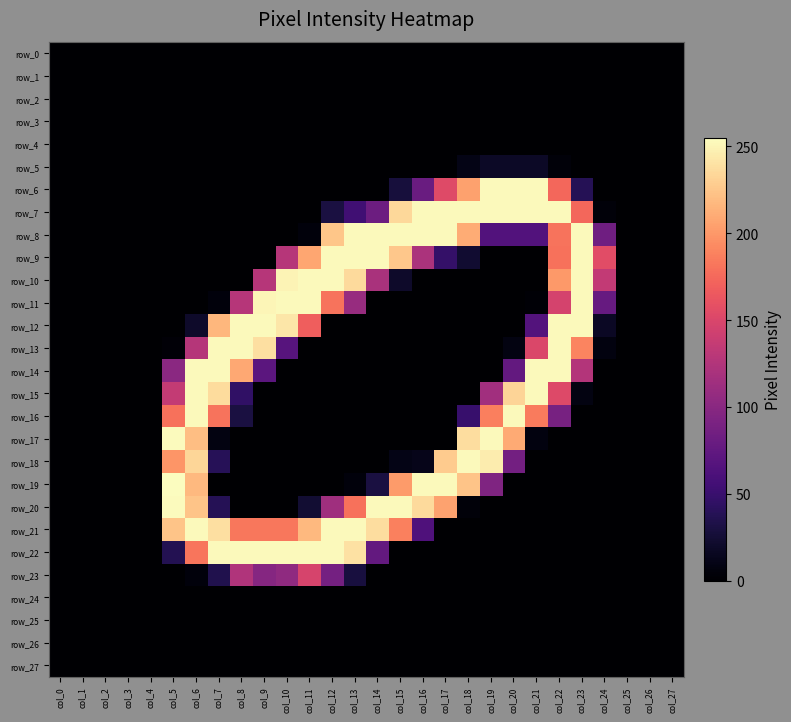

Reading left to right, list all the values displayed in this chart.

row_0: col_0=0	col_1=0	col_2=0	col_3=0	col_4=0	col_5=0	col_6=0	col_7=0	col_8=0	col_9=0	col_10=0	col_11=0	col_12=0	col_13=0	col_14=0	col_15=0	col_16=0	col_17=0	col_18=0	col_19=0	col_20=0	col_21=0	col_22=0	col_23=0	col_24=0	col_25=0	col_26=0	col_27=0
row_1: col_0=0	col_1=0	col_2=0	col_3=0	col_4=0	col_5=0	col_6=0	col_7=0	col_8=0	col_9=0	col_10=0	col_11=0	col_12=0	col_13=0	col_14=0	col_15=0	col_16=0	col_17=0	col_18=0	col_19=0	col_20=0	col_21=0	col_22=0	col_23=0	col_24=0	col_25=0	col_26=0	col_27=0
row_2: col_0=0	col_1=0	col_2=0	col_3=0	col_4=0	col_5=0	col_6=0	col_7=0	col_8=0	col_9=0	col_10=0	col_11=0	col_12=0	col_13=0	col_14=0	col_15=0	col_16=0	col_17=0	col_18=0	col_19=0	col_20=0	col_21=0	col_22=0	col_23=0	col_24=0	col_25=0	col_26=0	col_27=0
row_3: col_0=0	col_1=0	col_2=0	col_3=0	col_4=0	col_5=0	col_6=0	col_7=0	col_8=0	col_9=0	col_10=0	col_11=0	col_12=0	col_13=0	col_14=0	col_15=0	col_16=0	col_17=0	col_18=0	col_19=0	col_20=0	col_21=0	col_22=0	col_23=0	col_24=0	col_25=0	col_26=0	col_27=0
row_4: col_0=0	col_1=0	col_2=0	col_3=0	col_4=0	col_5=0	col_6=0	col_7=0	col_8=0	col_9=0	col_10=0	col_11=0	col_12=0	col_13=0	col_14=0	col_15=0	col_16=0	col_17=0	col_18=0	col_19=0	col_20=0	col_21=0	col_22=0	col_23=0	col_24=0	col_25=0	col_26=0	col_27=0
row_5: col_0=0	col_1=0	col_2=0	col_3=0	col_4=0	col_5=0	col_6=0	col_7=0	col_8=0	col_9=0	col_10=0	col_11=0	col_12=0	col_13=0	col_14=0	col_15=0	col_16=0	col_17=0	col_18=10	col_19=18	col_20=18	col_21=18	col_22=4	col_23=0	col_24=0	col_25=0	col_26=0	col_27=0
row_6: col_0=0	col_1=0	col_2=0	col_3=0	col_4=0	col_5=0	col_6=0	col_7=0	col_8=0	col_9=0	col_10=0	col_11=0	col_12=0	col_13=0	col_14=0	col_15=28	col_16=80	col_17=154	col_18=205	col_19=253	col_20=253	col_21=253	col_22=174	col_23=38	col_24=0	col_25=0	col_26=0	col_27=0
row_7: col_0=0	col_1=0	col_2=0	col_3=0	col_4=0	col_5=0	col_6=0	col_7=0	col_8=0	col_9=0	col_10=0	col_11=0	col_12=30	col_13=54	col_14=82	col_15=235	col_16=253	col_17=253	col_18=253	col_19=253	col_20=253	col_21=253	col_22=253	col_23=174	col_24=4	col_25=0	col_26=0	col_27=0
row_8: col_0=0	col_1=0	col_2=0	col_3=0	col_4=0	col_5=0	col_6=0	col_7=0	col_8=0	col_9=0	col_10=0	col_11=5	col_12=225	col_13=253	col_14=253	col_15=253	col_16=253	col_17=253	col_18=211	col_19=65	col_20=65	col_21=65	col_22=181	col_23=253	col_24=84	col_25=0	col_26=0	col_27=0
row_9: col_0=0	col_1=0	col_2=0	col_3=0	col_4=0	col_5=0	col_6=0	col_7=0	col_8=0	col_9=0	col_10=128	col_11=208	col_12=253	col_13=253	col_14=253	col_15=226	col_16=121	col_17=47	col_18=23	col_19=0	col_20=0	col_21=0	col_22=180	col_23=253	col_24=156	col_25=0	col_26=0	col_27=0
row_10: col_0=0	col_1=0	col_2=0	col_3=0	col_4=0	col_5=0	col_6=0	col_7=0	col_8=0	col_9=128	col_10=250	col_11=253	col_12=253	col_13=236	col_14=120	col_15=20	col_16=0	col_17=0	col_18=0	col_19=0	col_20=0	col_21=0	col_22=201	col_23=253	col_24=135	col_25=0	col_26=0	col_27=0
row_11: col_0=0	col_1=0	col_2=0	col_3=0	col_4=0	col_5=0	col_6=0	col_7=5	col_8=128	col_9=251	col_10=253	col_11=253	col_12=181	col_13=109	col_14=0	col_15=0	col_16=0	col_17=0	col_18=0	col_19=0	col_20=0	col_21=2	col_22=147	col_23=253	col_24=78	col_25=0	col_26=0	col_27=0
row_12: col_0=0	col_1=0	col_2=0	col_3=0	col_4=0	col_5=0	col_6=20	col_7=217	col_8=253	col_9=253	col_10=243	col_11=169	col_12=0	col_13=0	col_14=0	col_15=0	col_16=0	col_17=0	col_18=0	col_19=0	col_20=0	col_21=66	col_22=253	col_23=253	col_24=17	col_25=0	col_26=0	col_27=0
row_13: col_0=0	col_1=0	col_2=0	col_3=0	col_4=0	col_5=3	col_6=127	col_7=253	col_8=253	col_9=239	col_10=68	col_11=0	col_12=0	col_13=0	col_14=0	col_15=0	col_16=0	col_17=0	col_18=0	col_19=0	col_20=8	col_21=151	col_22=253	col_23=190	col_24=7	col_25=0	col_26=0	col_27=0
row_14: col_0=0	col_1=0	col_2=0	col_3=0	col_4=0	col_5=101	col_6=253	col_7=253	col_8=209	col_9=71	col_10=0	col_11=0	col_12=0	col_13=0	col_14=0	col_15=0	col_16=0	col_17=0	col_18=0	col_19=0	col_20=76	col_21=253	col_22=253	col_23=126	col_24=0	col_25=0	col_26=0	col_27=0
row_15: col_0=0	col_1=0	col_2=0	col_3=0	col_4=0	col_5=136	col_6=253	col_7=237	col_8=45	col_9=0	col_10=0	col_11=0	col_12=0	col_13=0	col_14=0	col_15=0	col_16=0	col_17=0	col_18=0	col_19=115	col_20=233	col_21=253	col_22=153	col_23=8	col_24=0	col_25=0	col_26=0	col_27=0
row_16: col_0=0	col_1=0	col_2=0	col_3=0	col_4=0	col_5=180	col_6=253	col_7=181	col_8=30	col_9=0	col_10=0	col_11=0	col_12=0	col_13=0	col_14=0	col_15=0	col_16=0	col_17=0	col_18=49	col_19=187	col_20=253	col_21=185	col_22=89	col_23=0	col_24=0	col_25=0	col_26=0	col_27=0
row_17: col_0=0	col_1=0	col_2=0	col_3=0	col_4=0	col_5=254	col_6=221	col_7=8	col_8=0	col_9=0	col_10=0	col_11=0	col_12=0	col_13=0	col_14=0	col_15=0	col_16=0	col_17=0	col_18=238	col_19=253	col_20=210	col_21=7	col_22=0	col_23=0	col_24=0	col_25=0	col_26=0	col_27=0
row_18: col_0=0	col_1=0	col_2=0	col_3=0	col_4=0	col_5=199	col_6=234	col_7=39	col_8=0	col_9=0	col_10=0	col_11=0	col_12=0	col_13=0	col_14=0	col_15=10	col_16=12	col_17=228	col_18=253	col_19=246	col_20=86	col_21=0	col_22=0	col_23=0	col_24=0	col_25=0	col_26=0	col_27=0
row_19: col_0=0	col_1=0	col_2=0	col_3=0	col_4=0	col_5=255	col_6=218	col_7=0	col_8=0	col_9=0	col_10=0	col_11=0	col_12=0	col_13=5	col_14=30	col_15=202	col_16=253	col_17=253	col_18=224	col_19=94	col_20=0	col_21=0	col_22=0	col_23=0	col_24=0	col_25=0	col_26=0	col_27=0
row_20: col_0=0	col_1=0	col_2=0	col_3=0	col_4=0	col_5=254	col_6=224	col_7=38	col_8=0	col_9=0	col_10=0	col_11=24	col_12=114	col_13=180	col_14=253	col_15=253	col_16=236	col_17=206	col_18=4	col_19=0	col_20=0	col_21=0	col_22=0	col_23=0	col_24=0	col_25=0	col_26=0	col_27=0
row_21: col_0=0	col_1=0	col_2=0	col_3=0	col_4=0	col_5=224	col_6=253	col_7=239	col_8=183	col_9=183	col_10=183	col_11=218	col_12=253	col_13=253	col_14=238	col_15=188	col_16=63	col_17=0	col_18=0	col_19=0	col_20=0	col_21=0	col_22=0	col_23=0	col_24=0	col_25=0	col_26=0	col_27=0
row_22: col_0=0	col_1=0	col_2=0	col_3=0	col_4=0	col_5=37	col_6=182	col_7=253	col_8=253	col_9=253	col_10=253	col_11=253	col_12=253	col_13=240	col_14=76	col_15=0	col_16=0	col_17=0	col_18=0	col_19=0	col_20=0	col_21=0	col_22=0	col_23=0	col_24=0	col_25=0	col_26=0	col_27=0
row_23: col_0=0	col_1=0	col_2=0	col_3=0	col_4=0	col_5=0	col_6=5	col_7=35	col_8=124	col_9=98	col_10=104	col_11=148	col_12=87	col_13=29	col_14=0	col_15=0	col_16=0	col_17=0	col_18=0	col_19=0	col_20=0	col_21=0	col_22=0	col_23=0	col_24=0	col_25=0	col_26=0	col_27=0
row_24: col_0=0	col_1=0	col_2=0	col_3=0	col_4=0	col_5=0	col_6=0	col_7=0	col_8=0	col_9=0	col_10=0	col_11=0	col_12=0	col_13=0	col_14=0	col_15=0	col_16=0	col_17=0	col_18=0	col_19=0	col_20=0	col_21=0	col_22=0	col_23=0	col_24=0	col_25=0	col_26=0	col_27=0
row_25: col_0=0	col_1=0	col_2=0	col_3=0	col_4=0	col_5=0	col_6=0	col_7=0	col_8=0	col_9=0	col_10=0	col_11=0	col_12=0	col_13=0	col_14=0	col_15=0	col_16=0	col_17=0	col_18=0	col_19=0	col_20=0	col_21=0	col_22=0	col_23=0	col_24=0	col_25=0	col_26=0	col_27=0
row_26: col_0=0	col_1=0	col_2=0	col_3=0	col_4=0	col_5=0	col_6=0	col_7=0	col_8=0	col_9=0	col_10=0	col_11=0	col_12=0	col_13=0	col_14=0	col_15=0	col_16=0	col_17=0	col_18=0	col_19=0	col_20=0	col_21=0	col_22=0	col_23=0	col_24=0	col_25=0	col_26=0	col_27=0
row_27: col_0=0	col_1=0	col_2=0	col_3=0	col_4=0	col_5=0	col_6=0	col_7=0	col_8=0	col_9=0	col_10=0	col_11=0	col_12=0	col_13=0	col_14=0	col_15=0	col_16=0	col_17=0	col_18=0	col_19=0	col_20=0	col_21=0	col_22=0	col_23=0	col_24=0	col_25=0	col_26=0	col_27=0